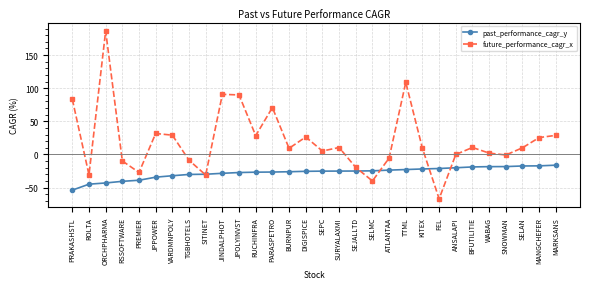

At which label does past_performance_cagr_y reach its minimum?

PRAKASHSTL